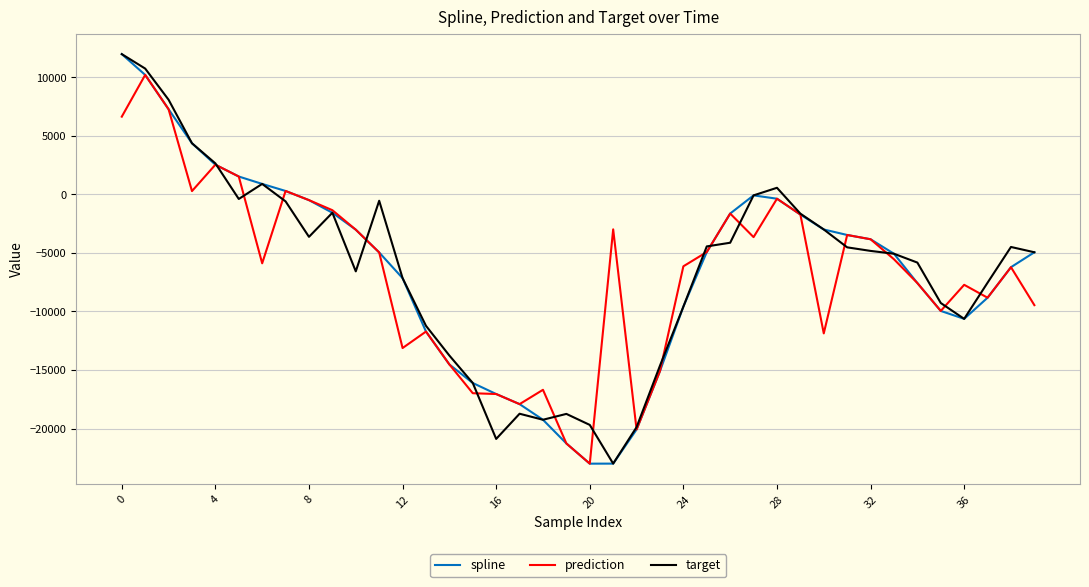

What is the difference between the maximum and minimum values in the target series?

34968.5